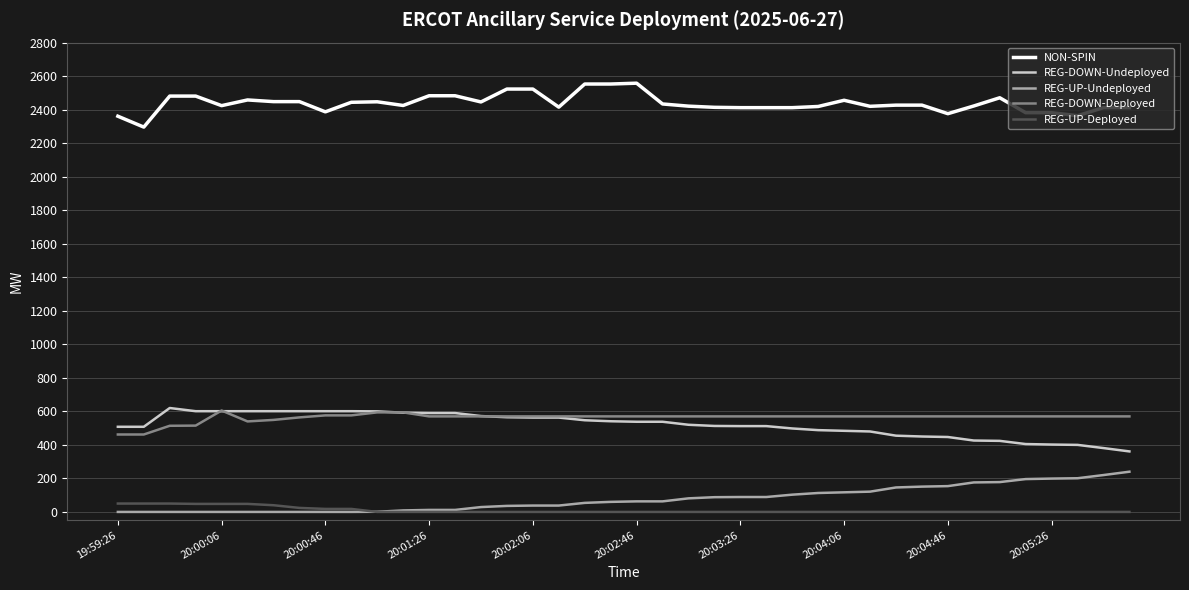

How many series are shown in this chart?

5